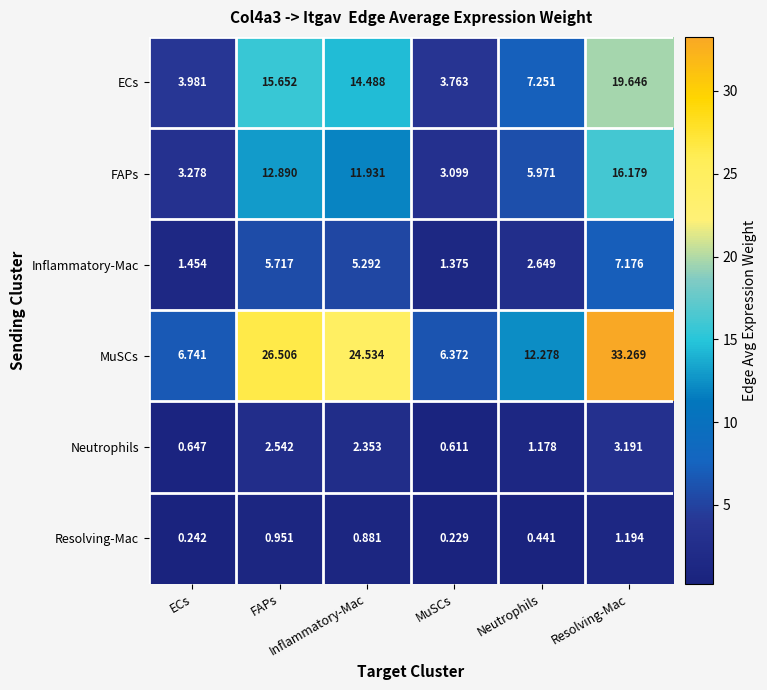

Rank the series by their maximum value, from highest to lowest.

MuSCs, ECs, FAPs, Inflammatory-Mac, Neutrophils, Resolving-Mac